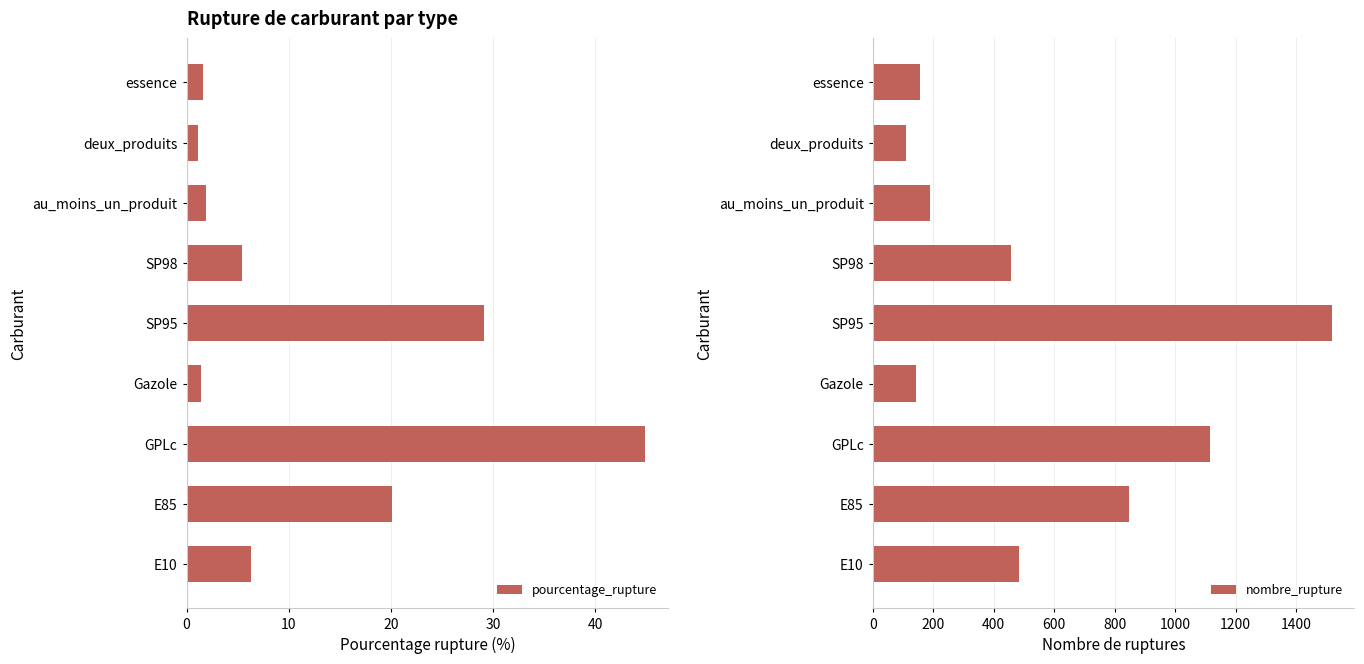

What is the difference between the pourcentage_rupture values at SP95 and Gazole?

27.7